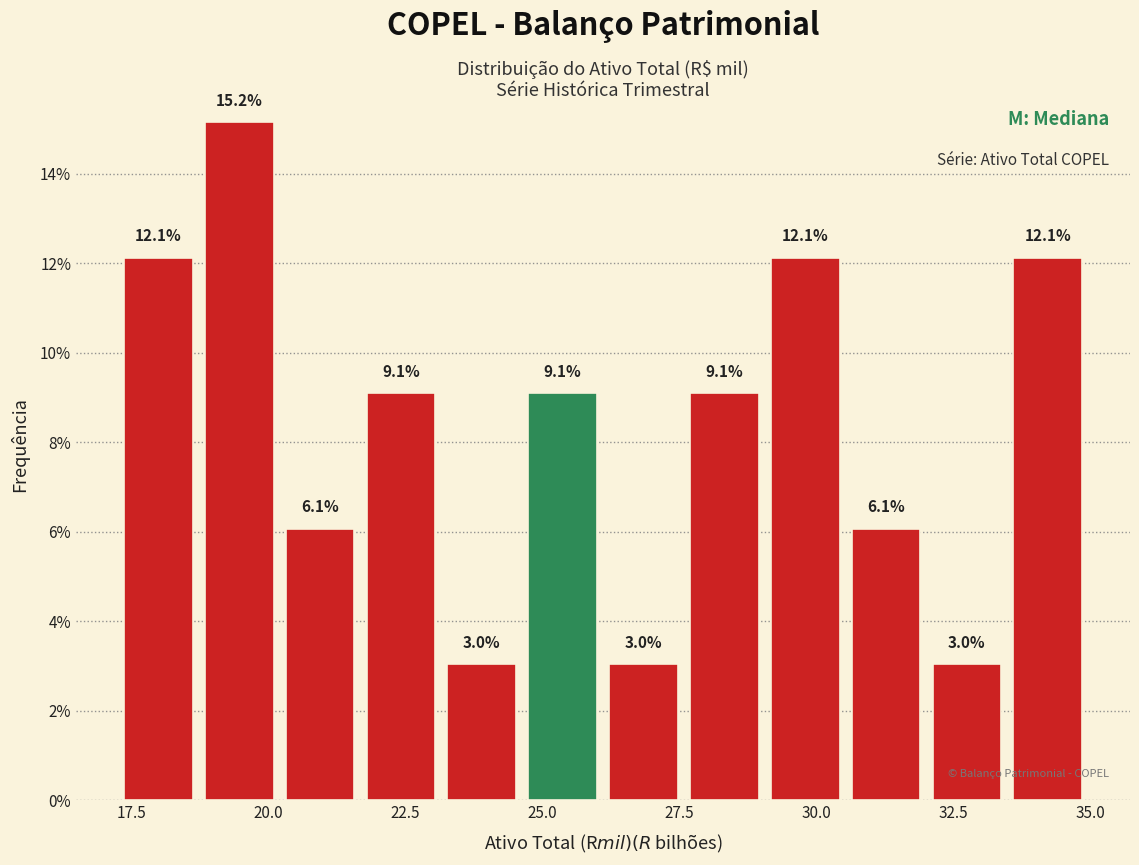

Around what value on the x-axis is the tallest bar? Give the approximate position of its centre, as read against the axis.

19.5